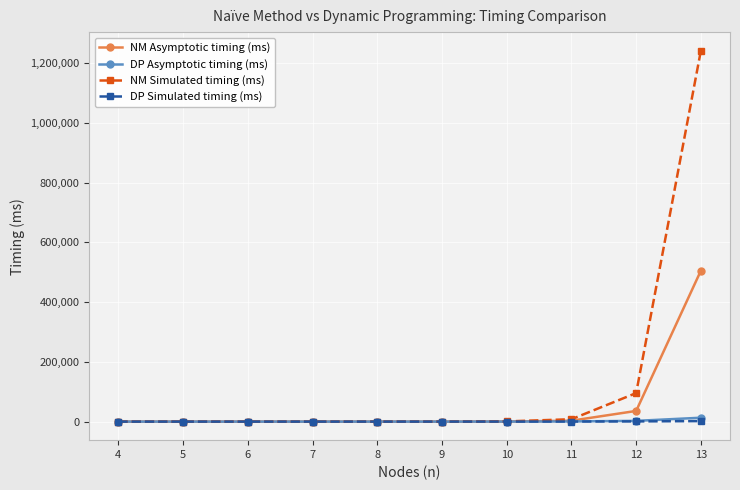

What is the difference between the maximum and minimum values in the DP Simulated timing (ms) series?

1713.9